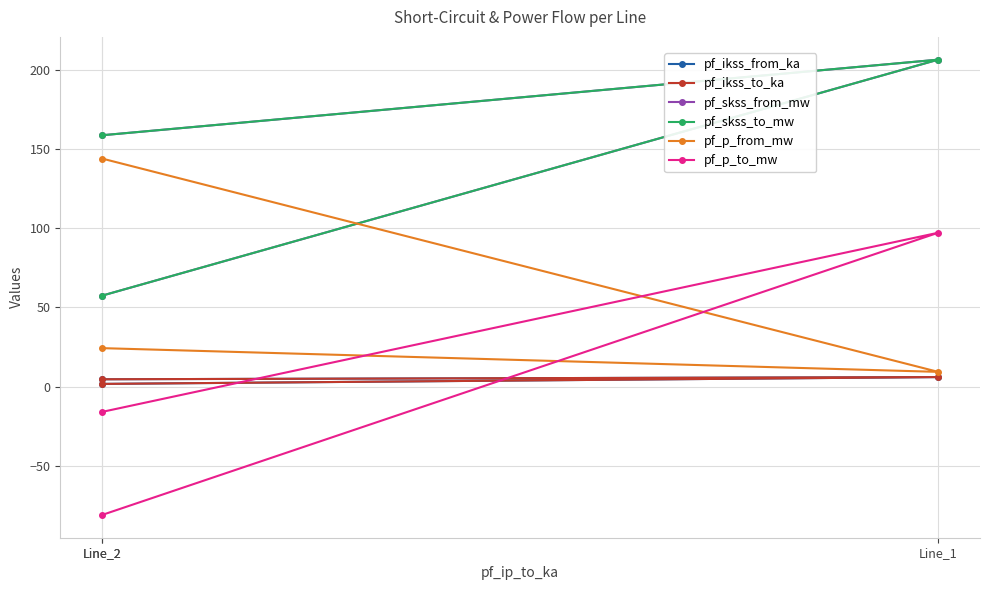

Where is pf_p_to_mw nearest to the value 8?

Line_2